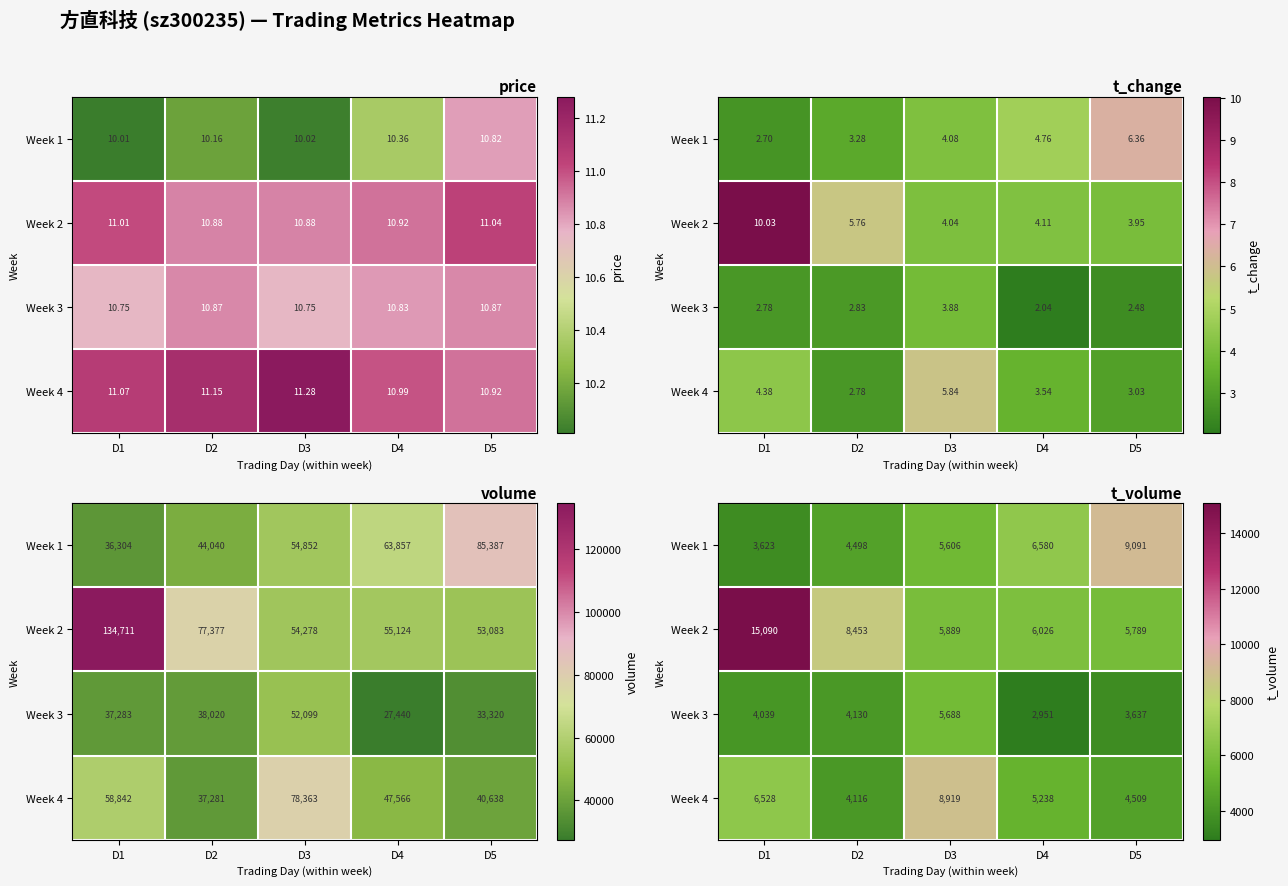

How many data points in Week 1 are above 5606?

2